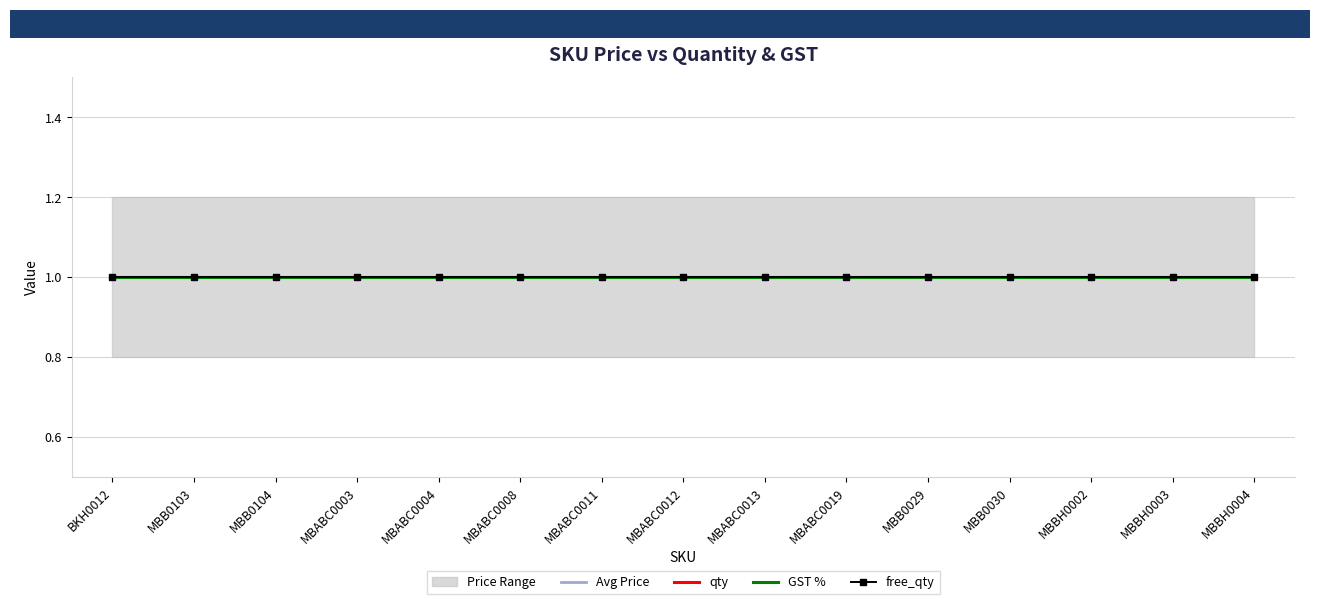

What is the value of the range_low point at the 10th from the left?

0.8